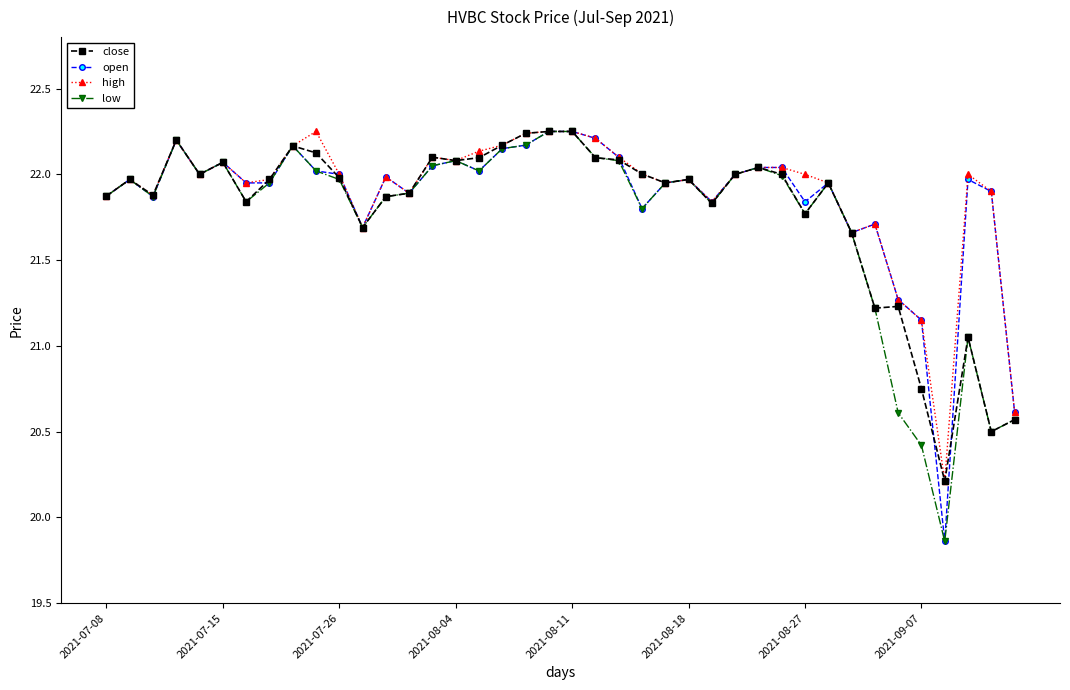

True or false: low has more than 1 points higher than both neighbors.

True